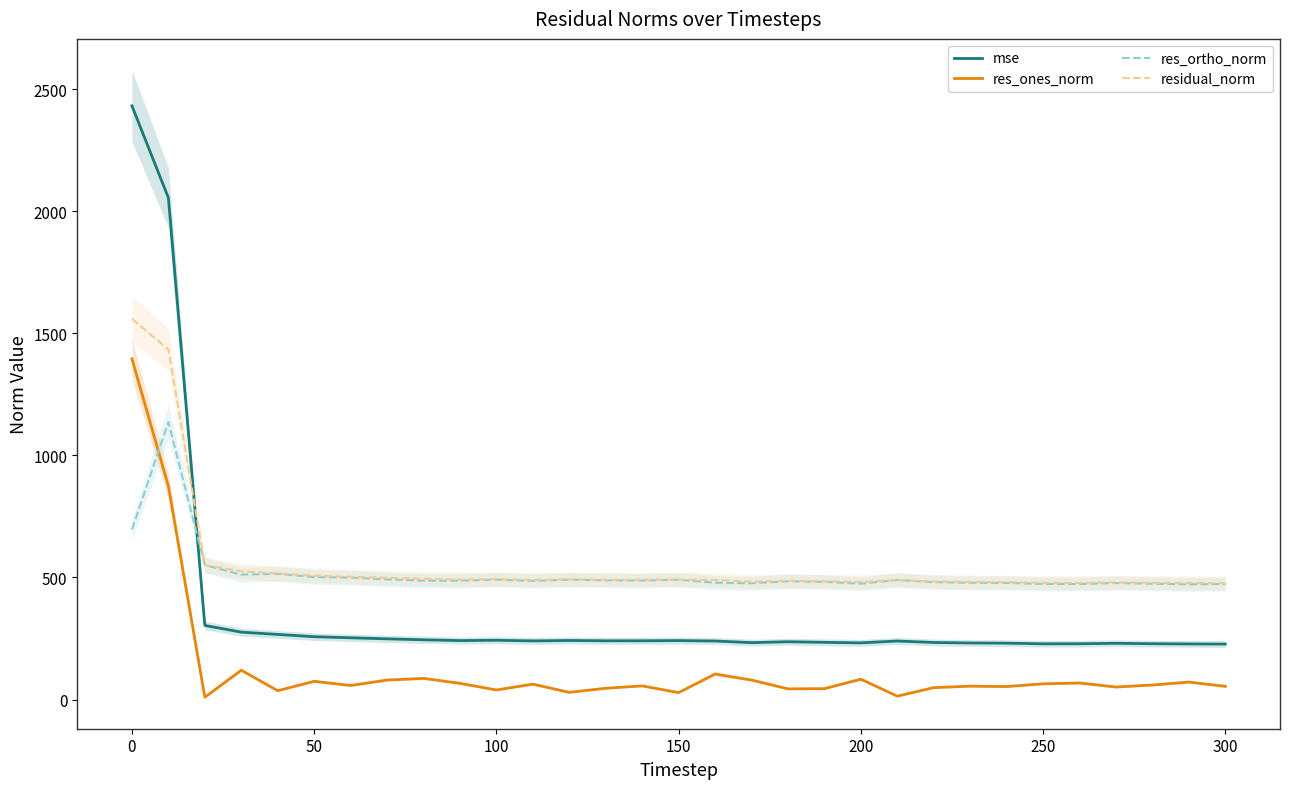

True or false: mse and res_ones_norm cross at least once.

False